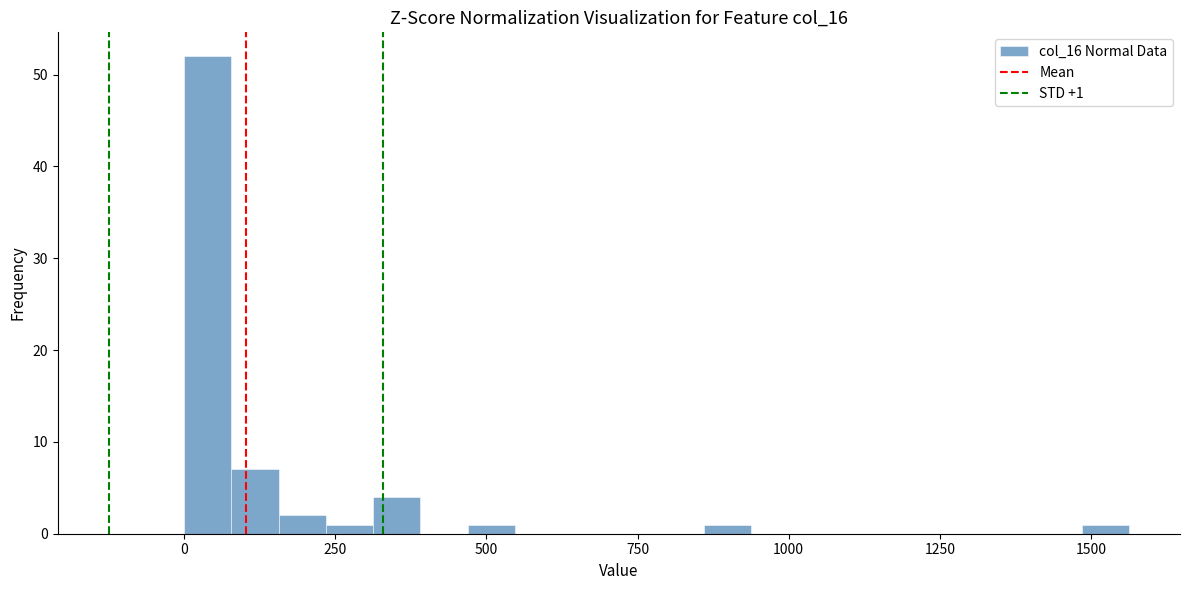

Read against the x-axis, roughly where is the centre of the tallest bar?

50